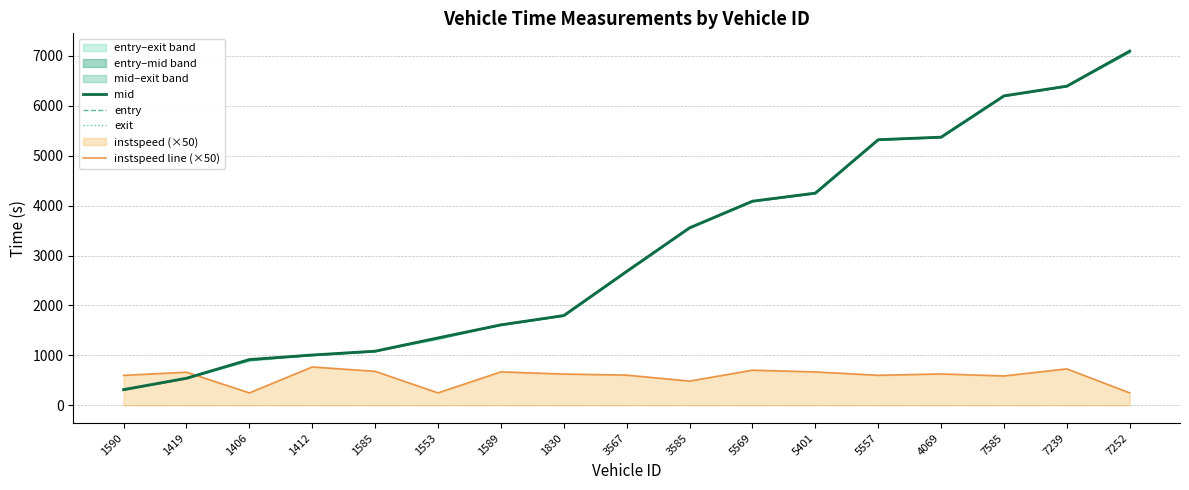

Is the value of exit at 5569 greater than the value of mid at 1419?

Yes